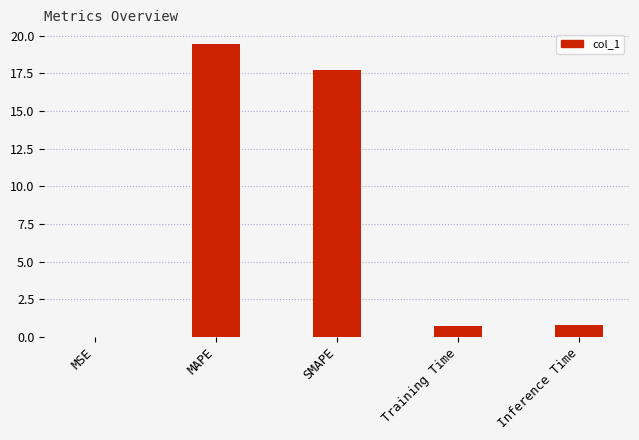

The chart shows a value of 0.8 at Inference Time. True or false?

True